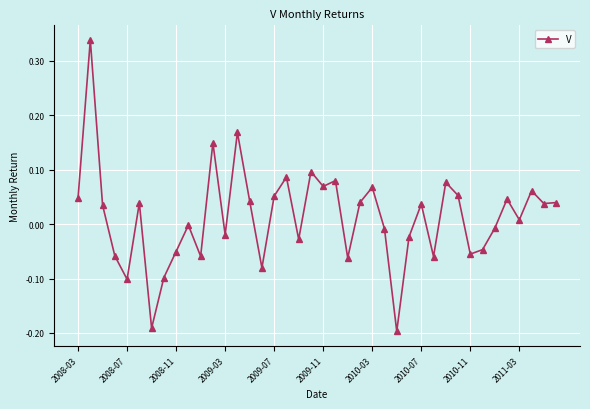

What is the difference between the maximum and minimum values?

0.5